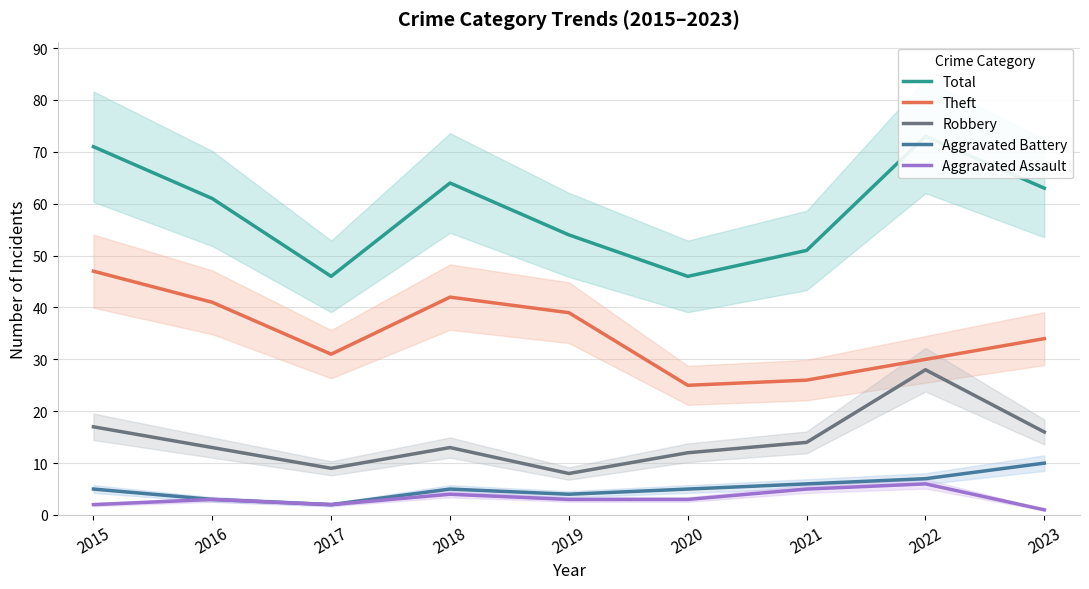

True or false: Aggravated Battery and Theft intersect in this chart.

False